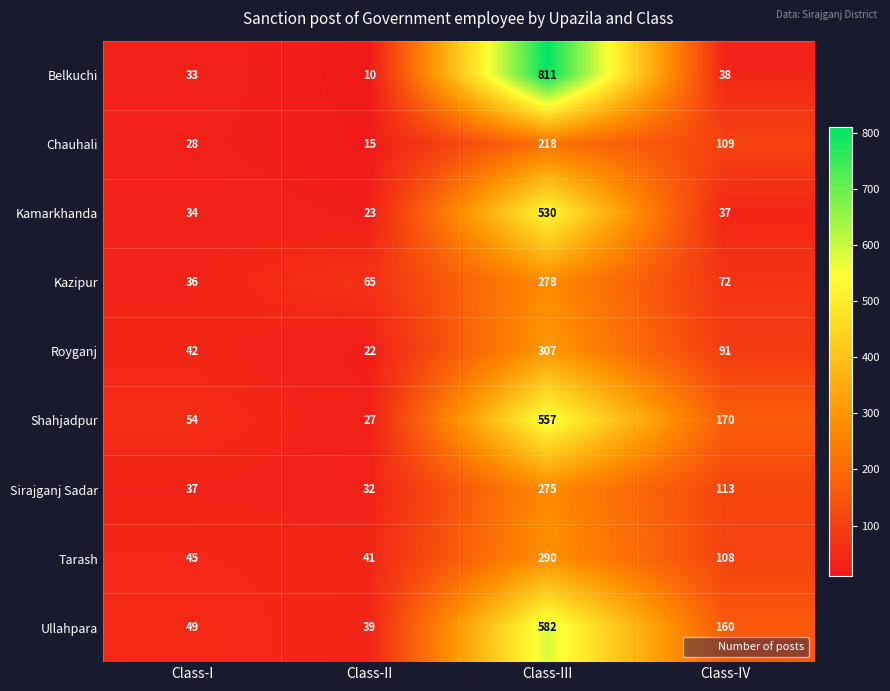

What is the difference between the maximum and second lowest values in the Tarash series?

245